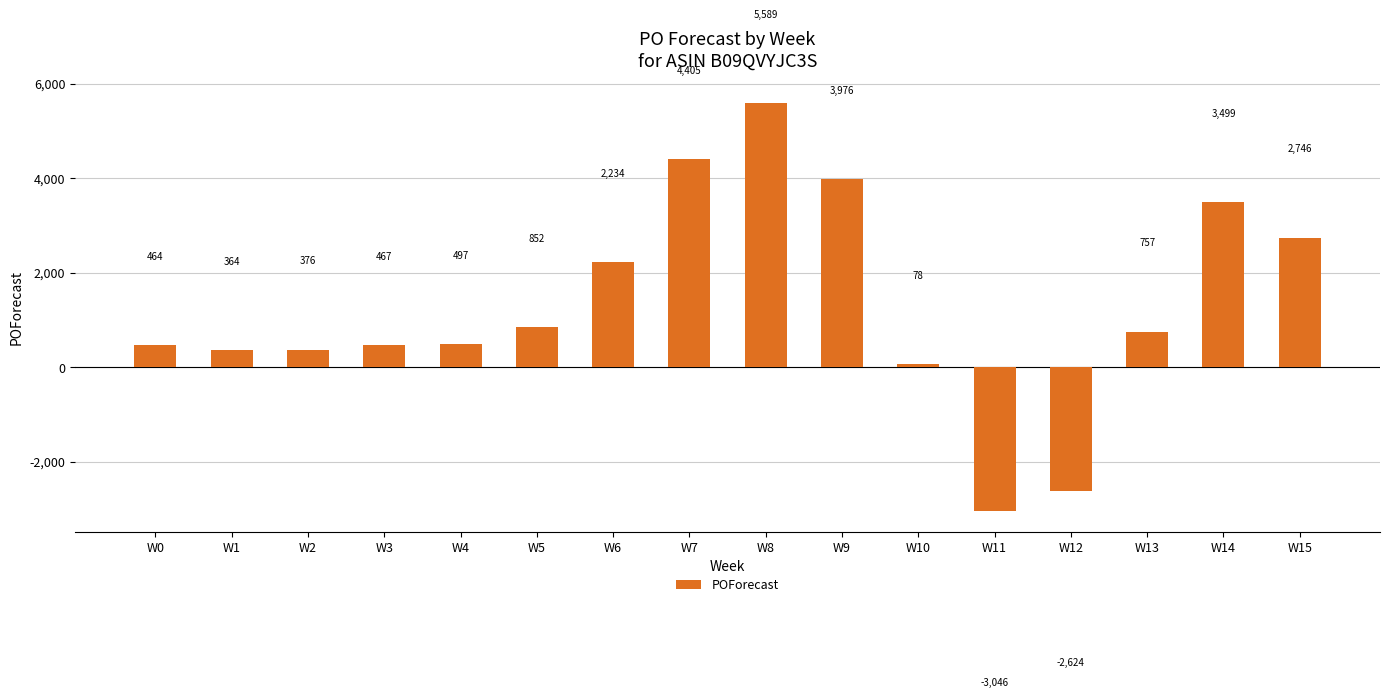

What is the difference between the maximum and second lowest values?

8212.9